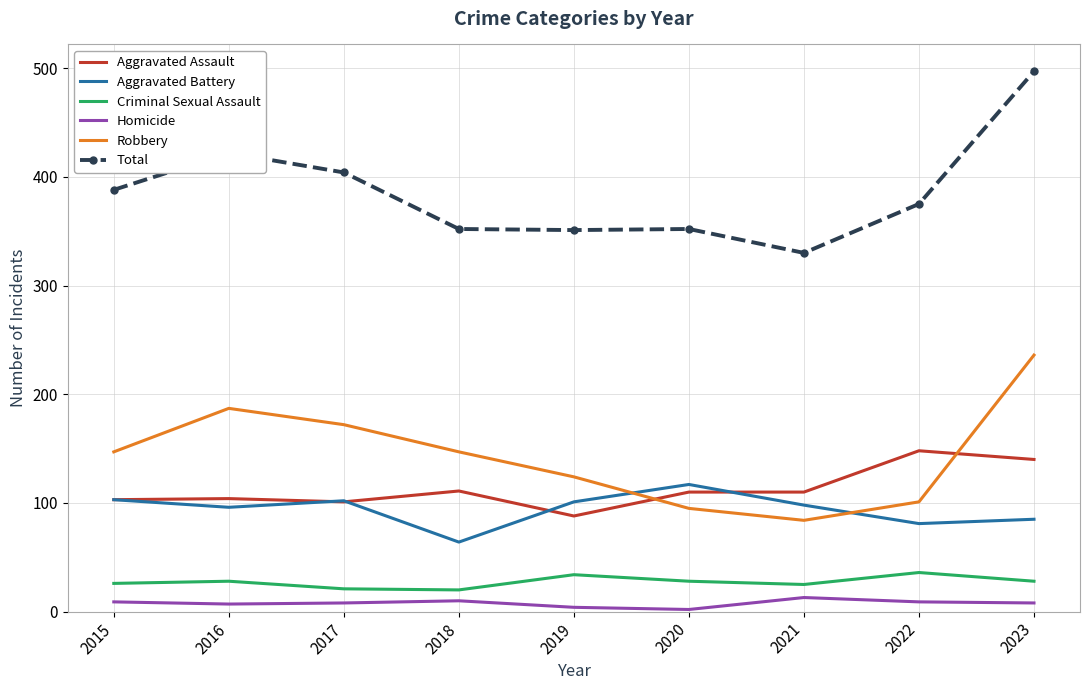

Which series has the largest total across all categories?

Total